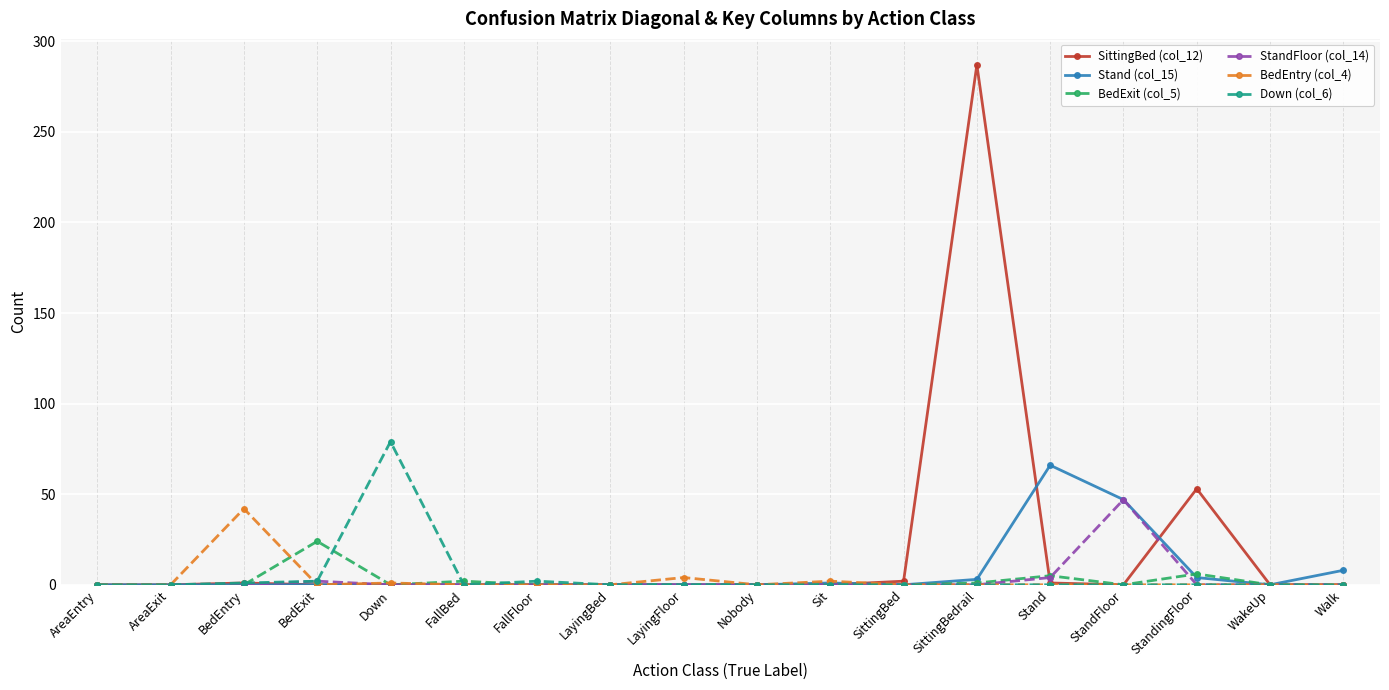

At how many categories does at least one series exceed 76?

2